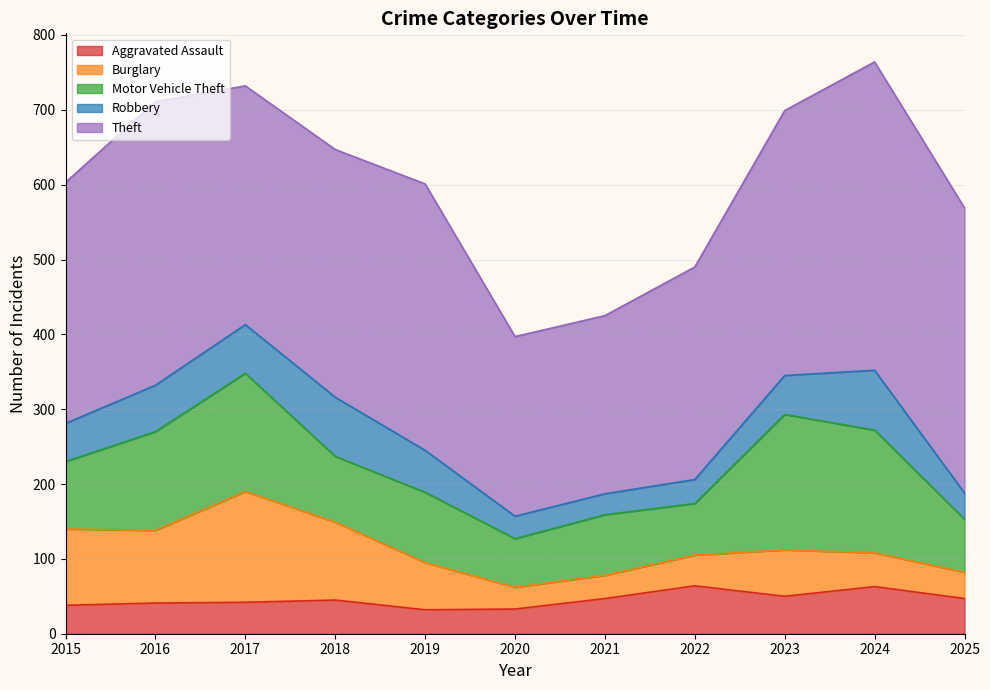

At 2018, list the series in order from largest to smallest.

Theft, Burglary, Motor Vehicle Theft, Robbery, Aggravated Assault